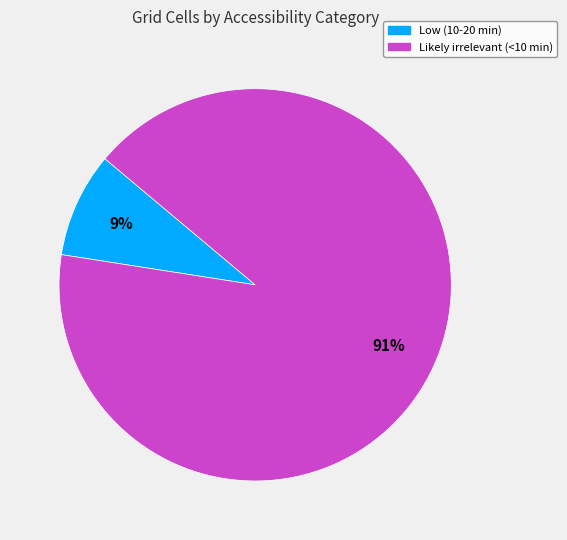

True or false: Low (10-20 min) accounts for 20% of the total.

False